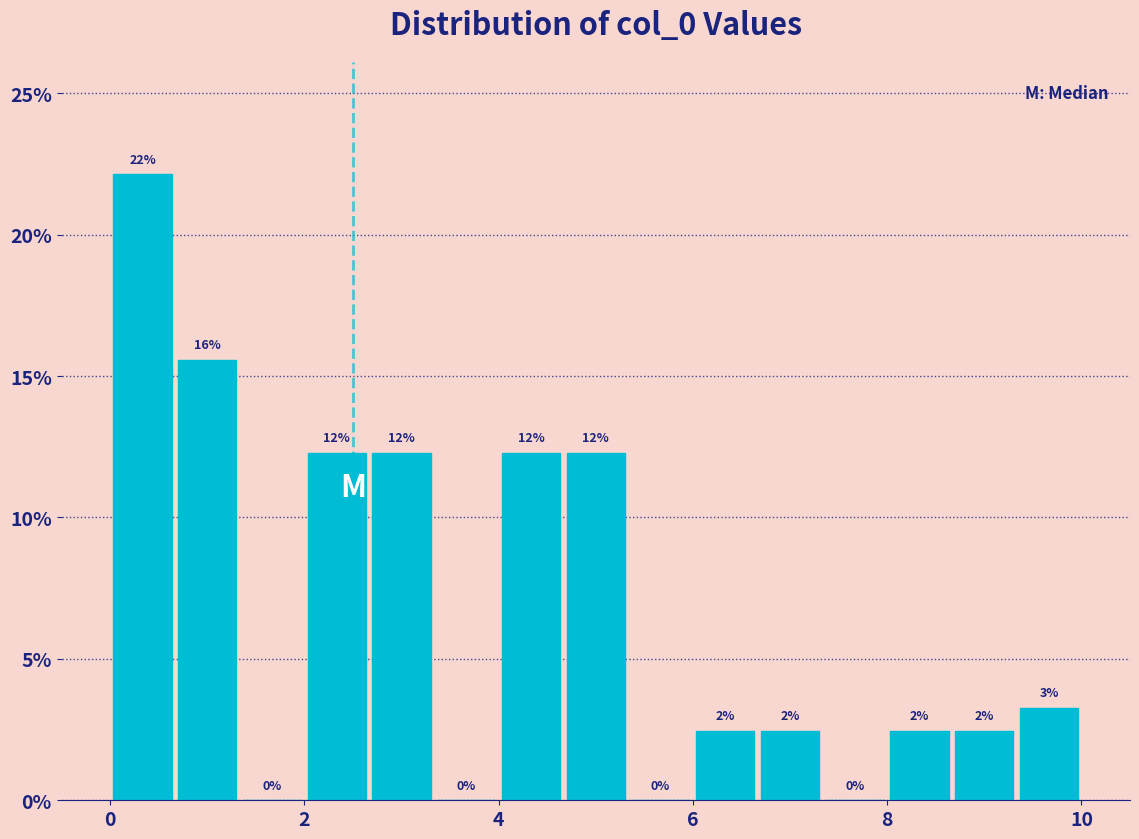

Around what value on the x-axis is the tallest bar? Give the approximate position of its centre, as read against the axis.

0.4